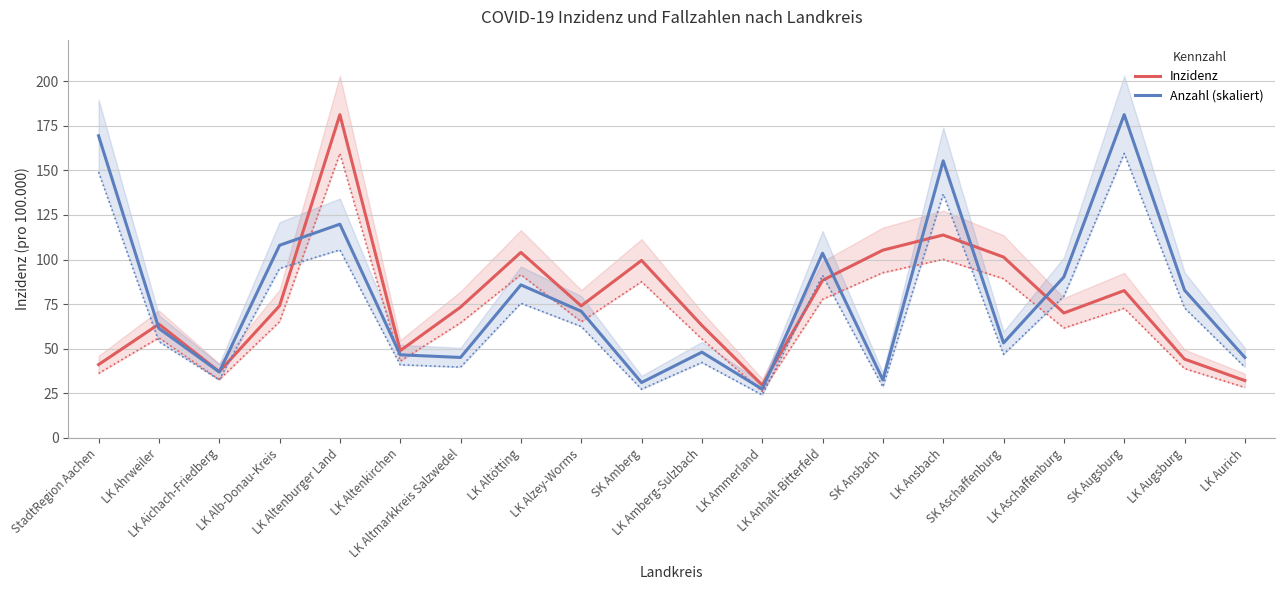

List the labels in order of Inzidenz value, smallest first.

LK Ammerland, LK Aurich, LK Aichach-Friedberg, StadtRegion Aachen, LK Augsburg, LK Altenkirchen, LK Amberg-Sulzbach, LK Ahrweiler, LK Aschaffenburg, LK Altmarkkreis Salzwedel, LK Alzey-Worms, LK Alb-Donau-Kreis, SK Augsburg, LK Anhalt-Bitterfeld, SK Amberg, SK Aschaffenburg, LK Altötting, SK Ansbach, LK Ansbach, LK Altenburger Land